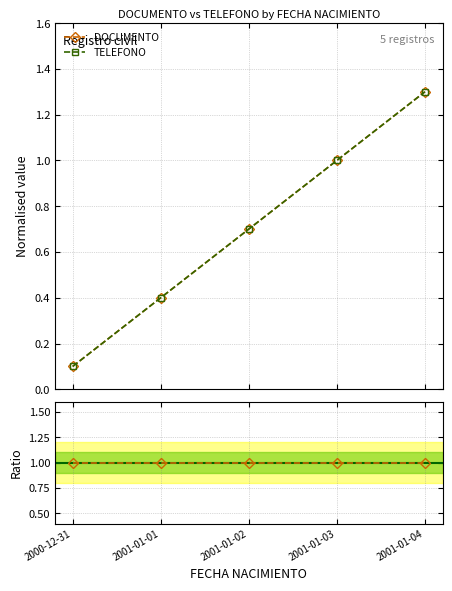

What position from the right is 2001-01-02?

3